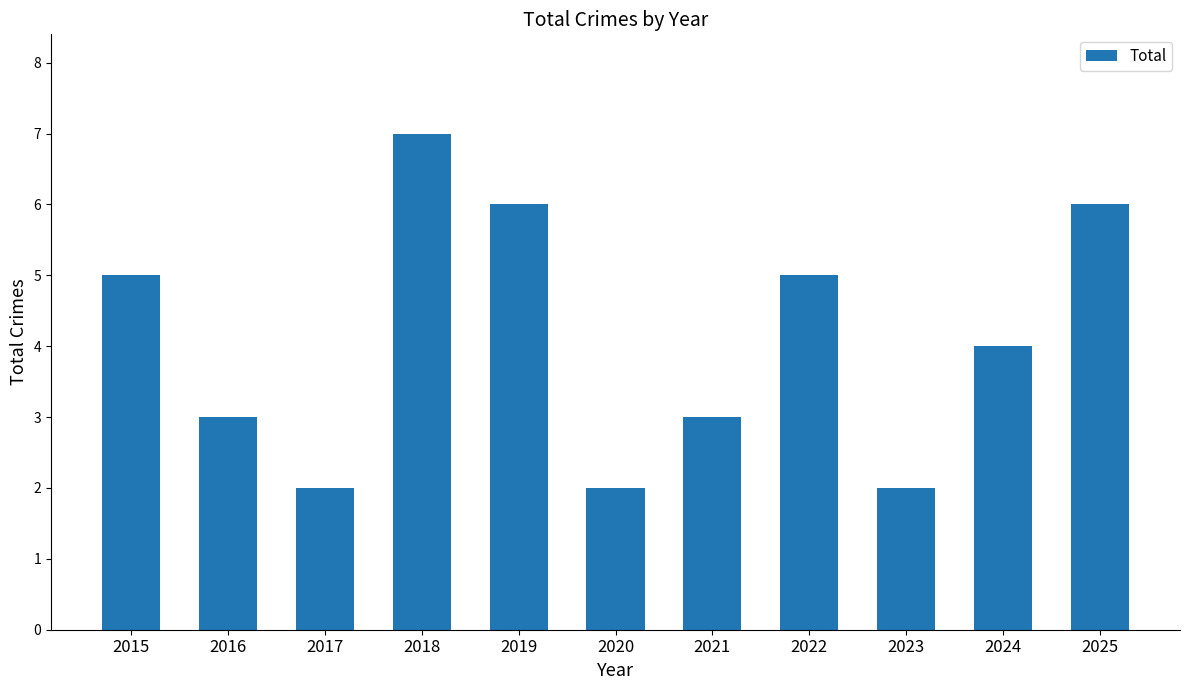

Is it true that the value at 2020 is 2?

True